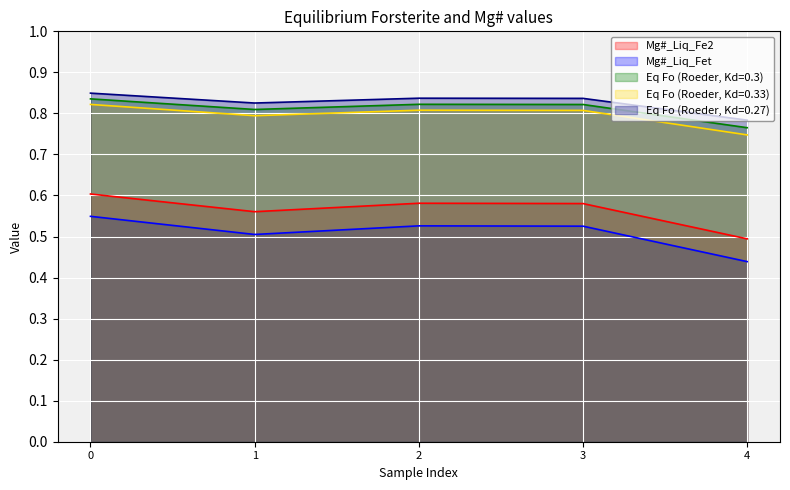

In Eq Fo (Roeder, Kd=0.3), how many points are higher than both neighbors (excluding endpoints)?

1